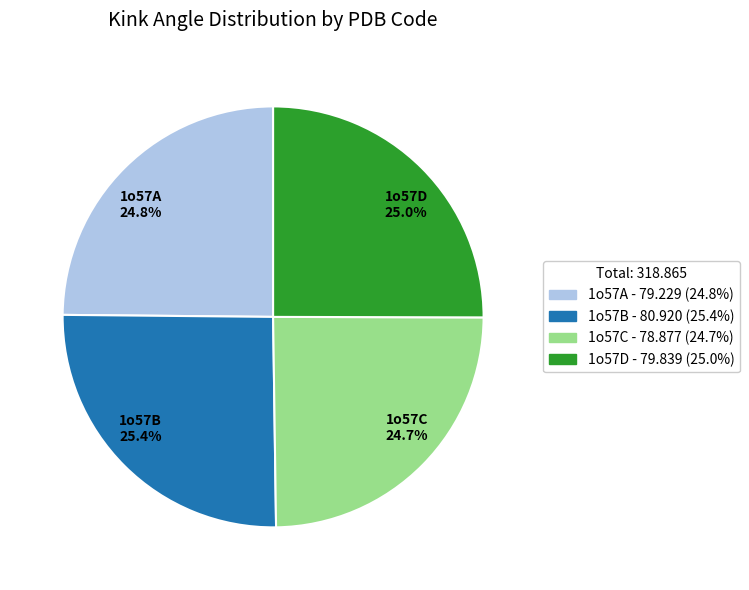

To the nearest percent, what is the combined percentage of 1o57D and 1o57A?

50%